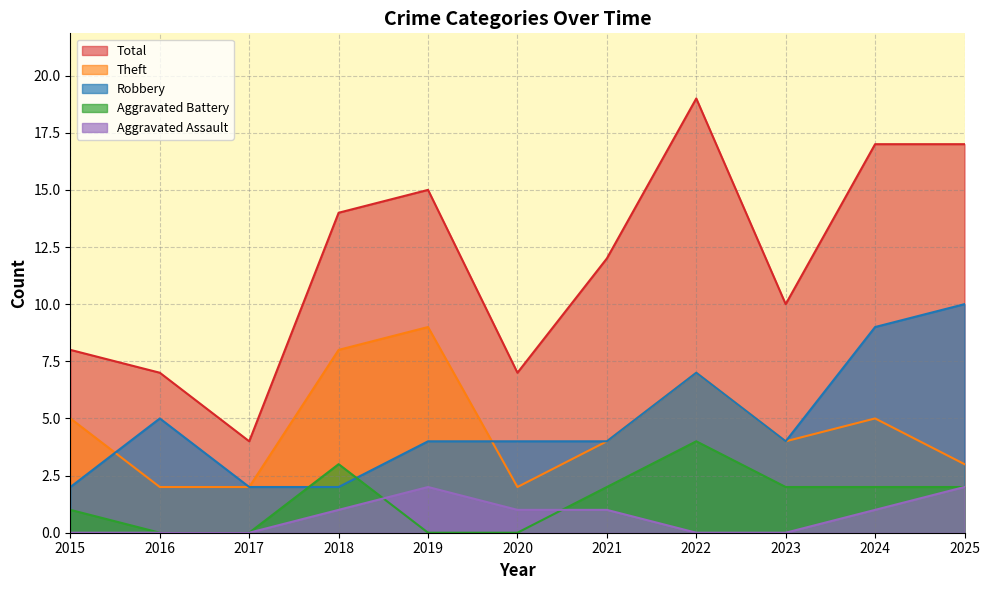

True or false: Total and Theft cross at least once.

False